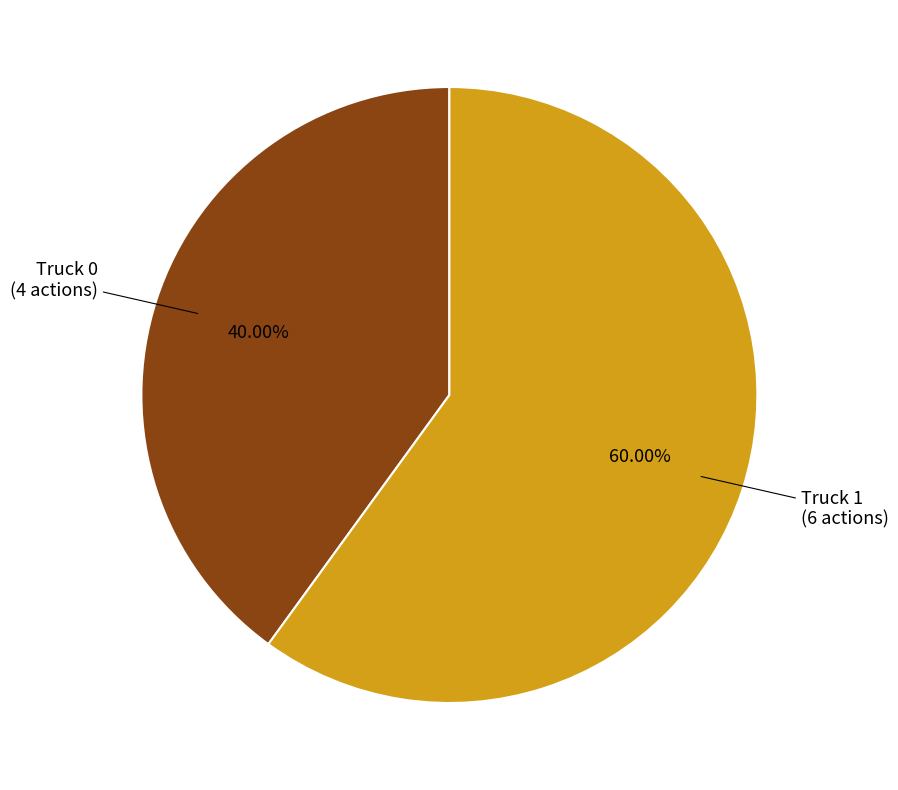

To the nearest percent, what is the difference between the Truck 1 and Truck 0 slice percentages?

20%